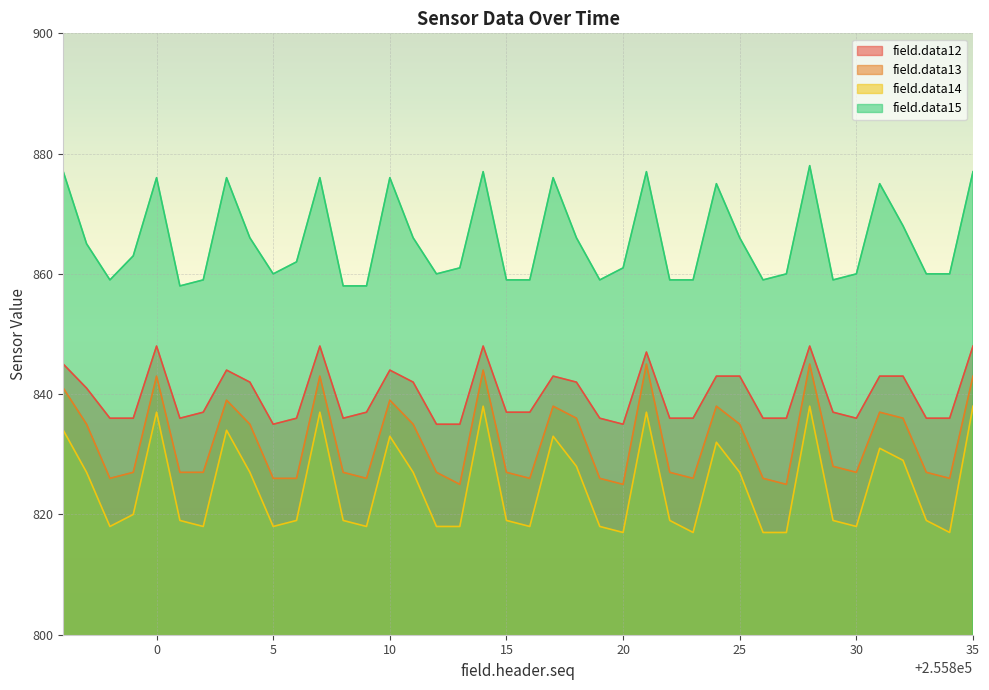

True or false: field.data15 has a value of 462 at 255834.

False